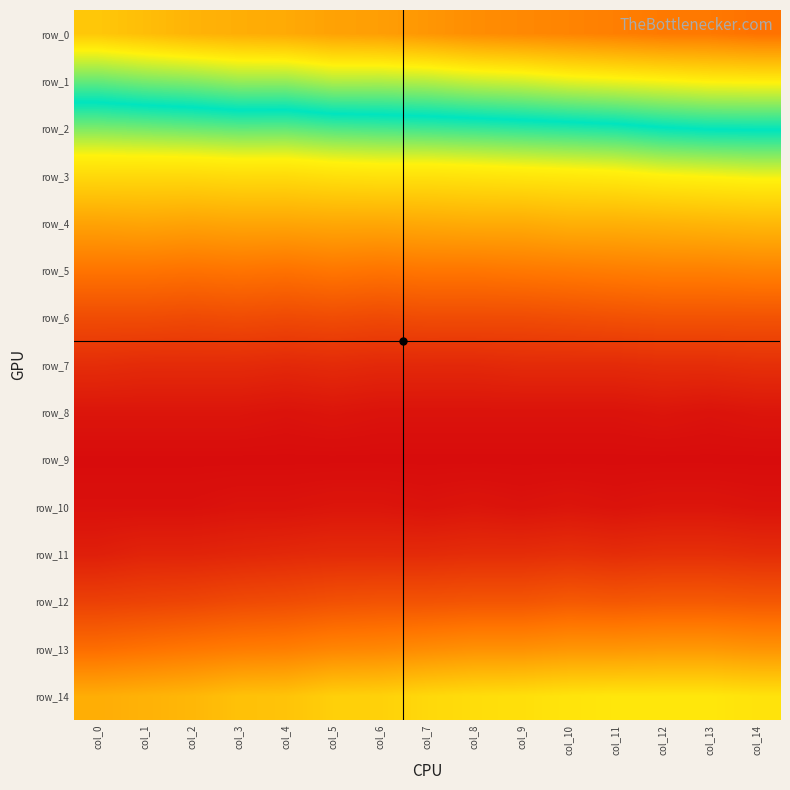

The value of row_5 at col_3 is 0.0. True or false?

False